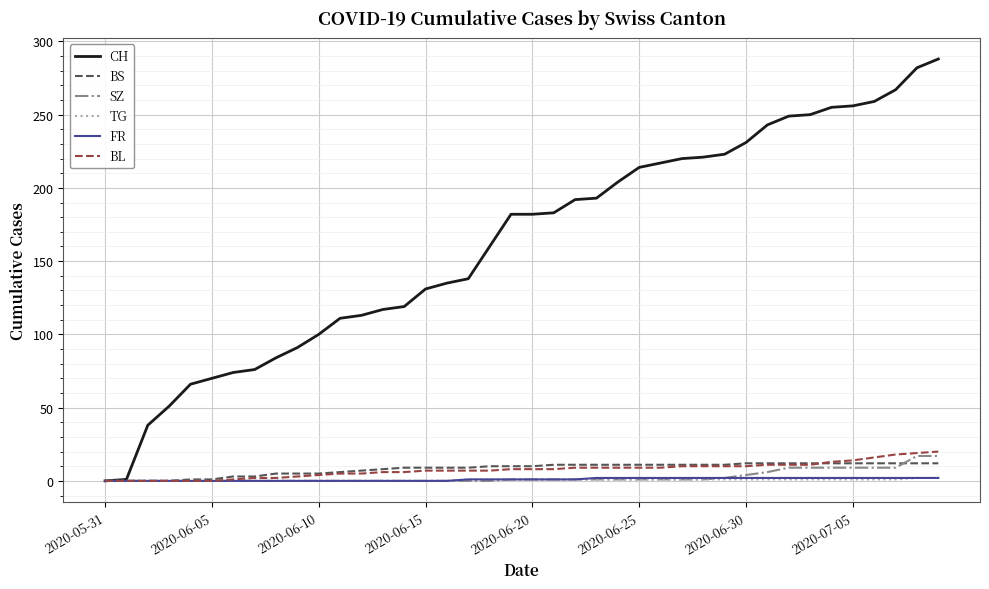

Which series has the widest spread of values?

CH